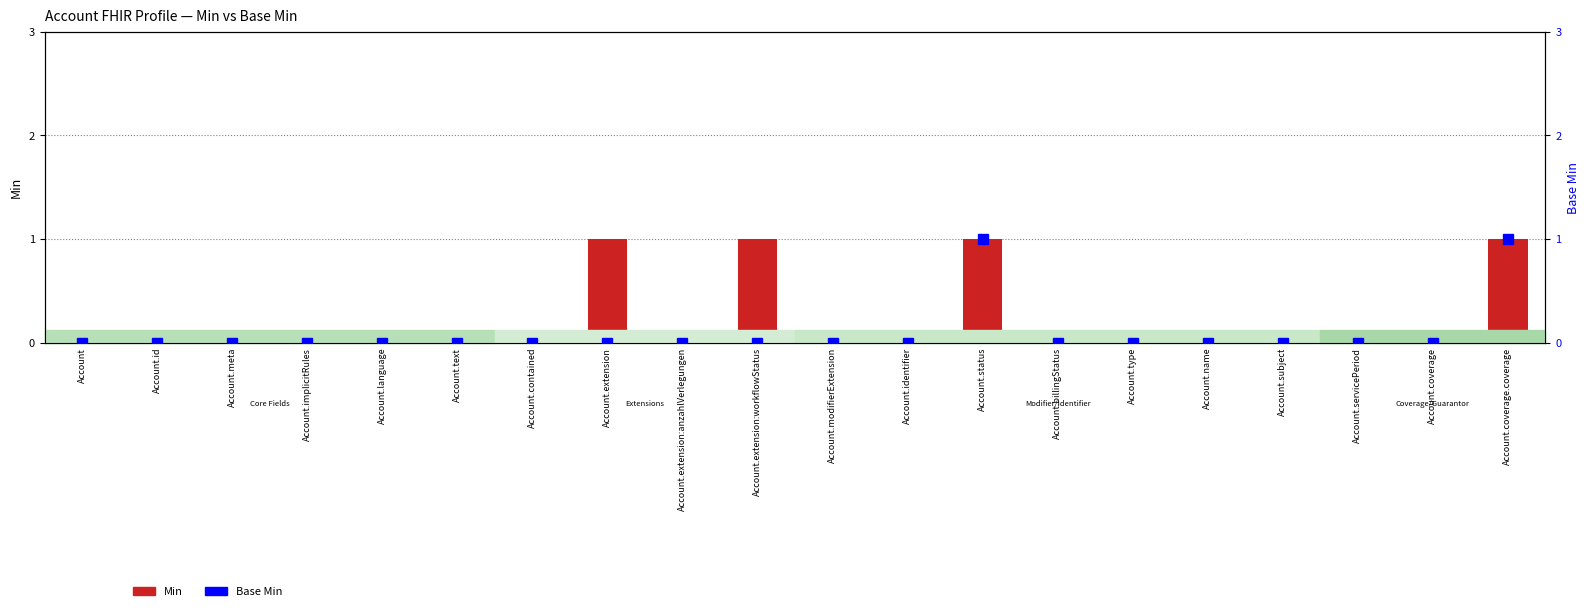

What is the label of the 19th bar from the left?

Account.coverage